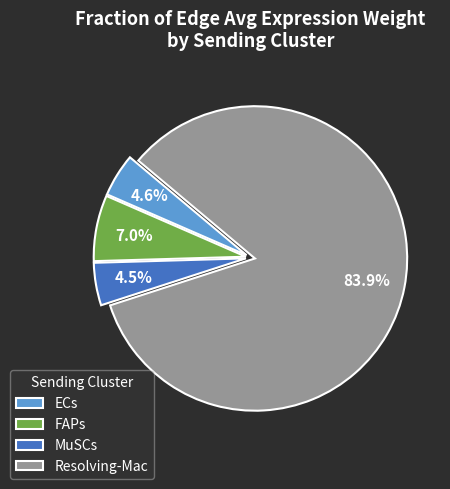

What portion of the pie excludes MuSCs?

95.5%